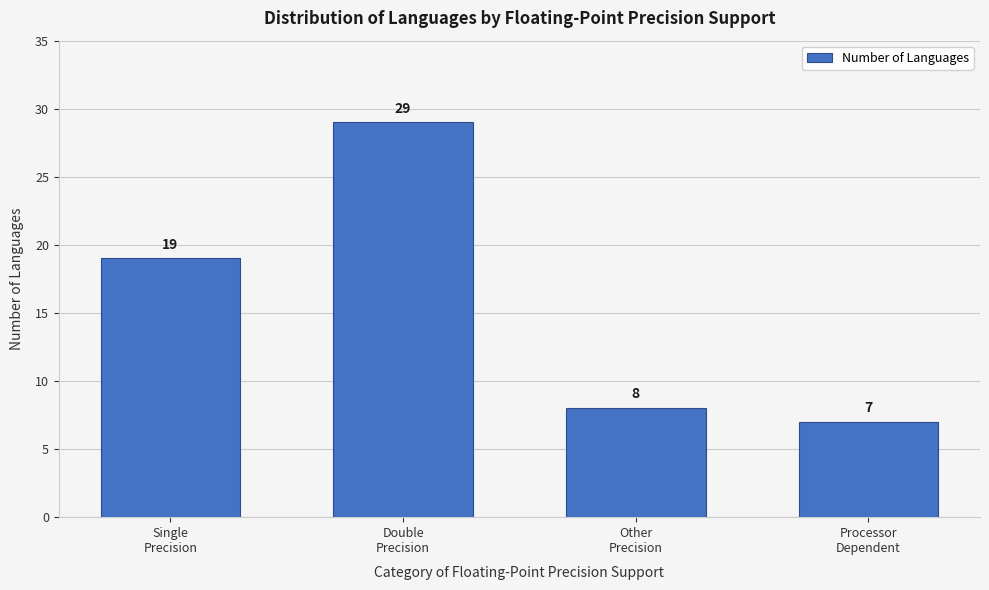

Reading left to right, transcribe all the data shown in this chart.

19	29	8	7